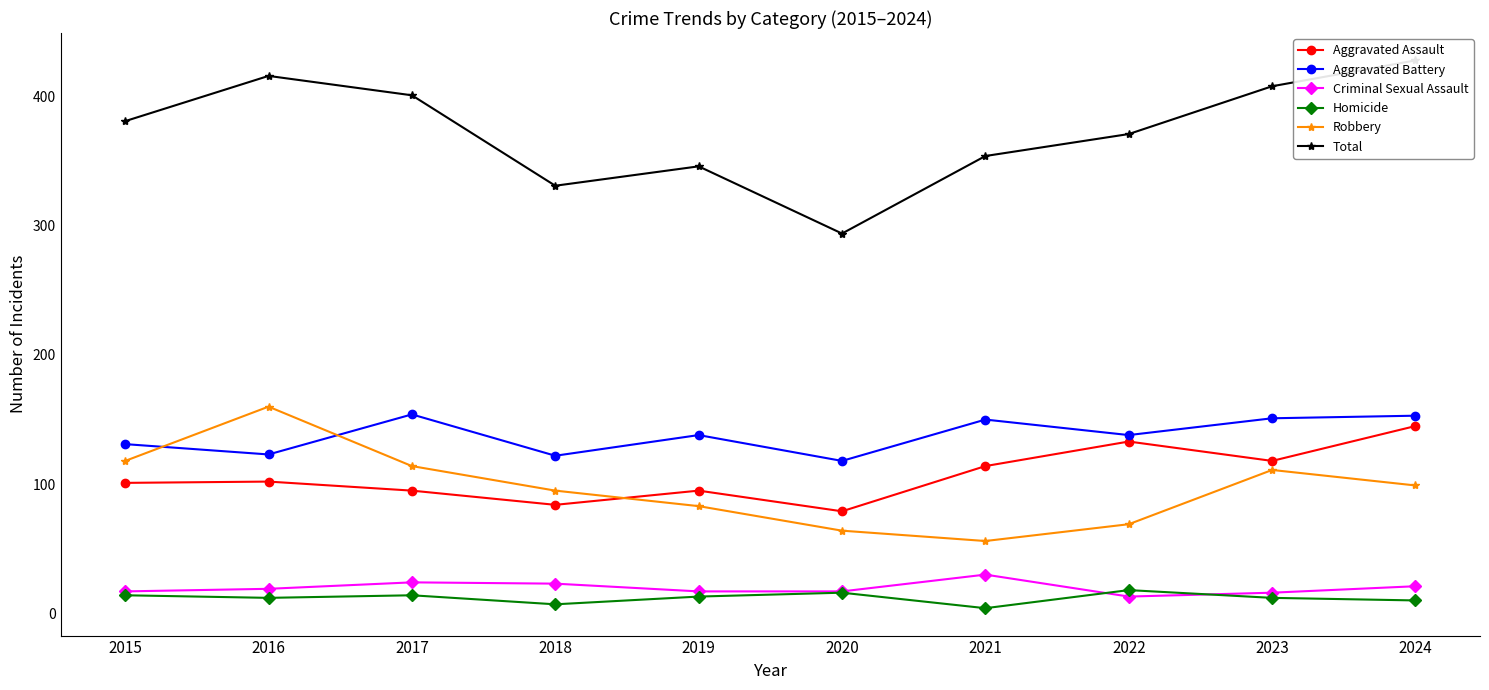

What is the average value of the Total series?

373